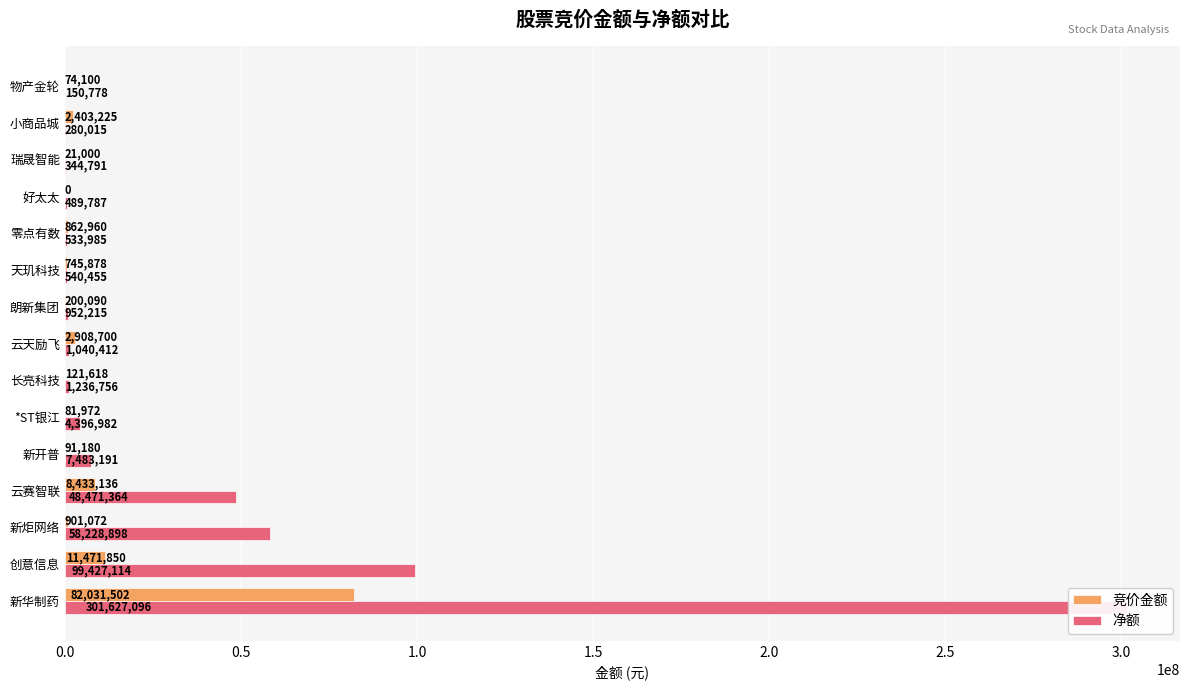

What is the total value across all series at 天玑科技?

1286333